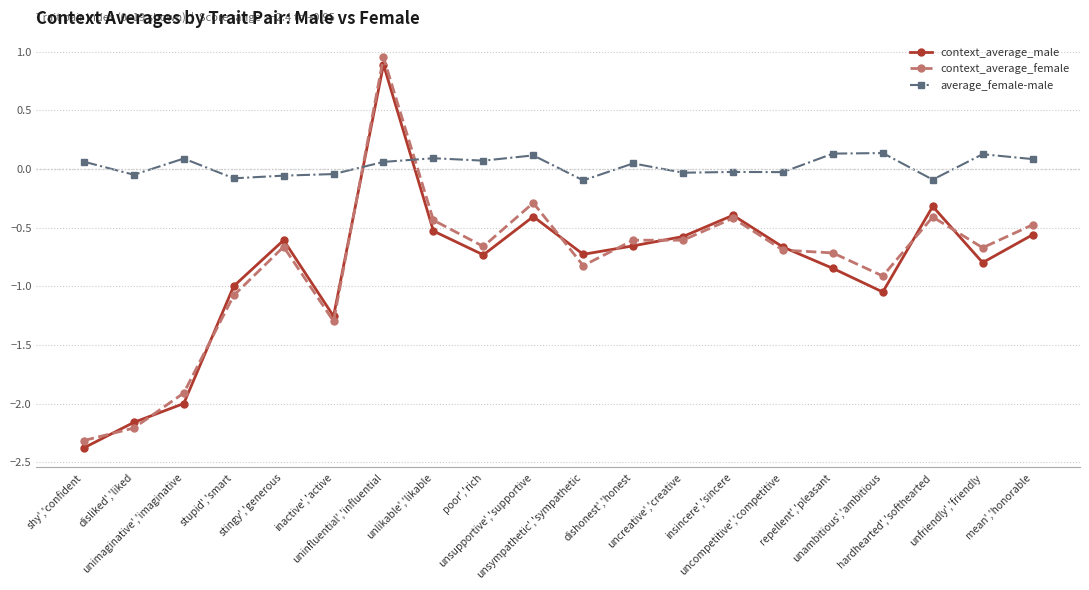

After their last crossing, which series has the higher values: average_female-male or context_average_female?

average_female-male